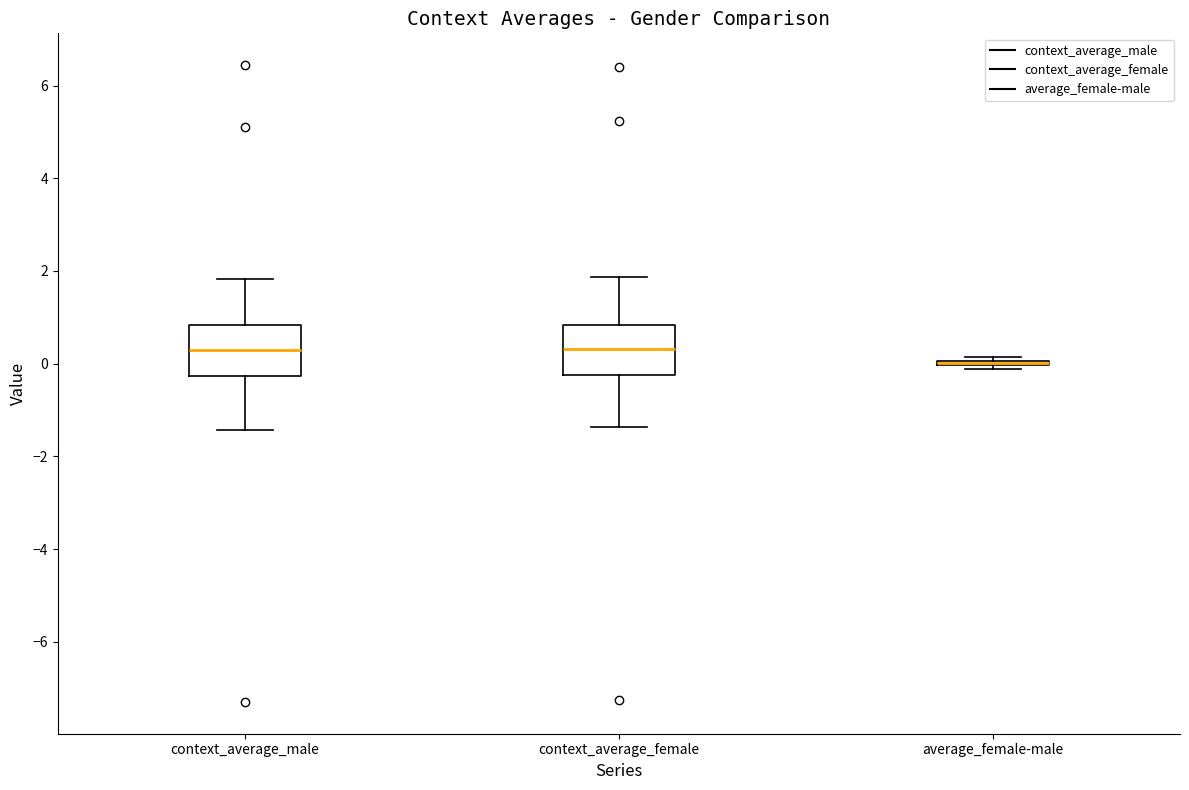

Reading left to right, transcribe this box plot: for each box, give where its median line is, the range the box spans, and where its two whiskers end, as read against the y-axis. The values are not printed on the chart, so give them approximately, as read against the axis.

context_average_male: median 0.2, box -0.2 to 0.8, whiskers -1.4 to 1.8
context_average_female: median 0.4, box -0.2 to 0.8, whiskers -1.4 to 1.8
average_female-male: box collapsed to a line at 0.0, whiskers -0.2 to 0.2